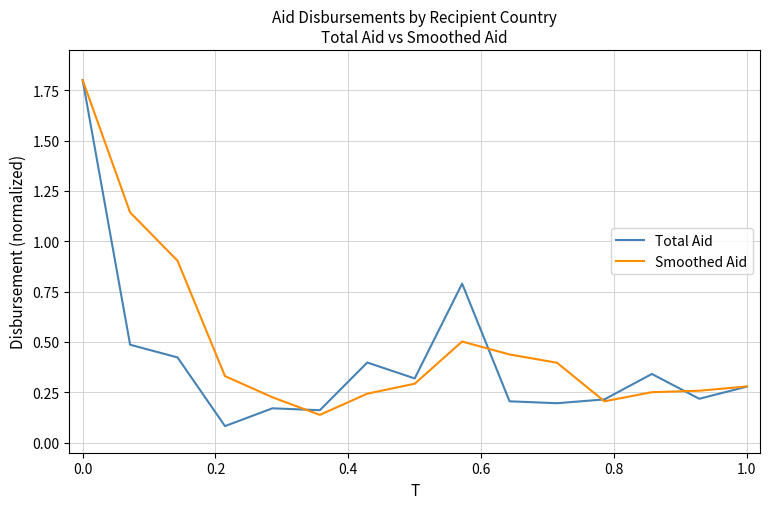

What are all the series names shown in the legend?

Total Aid, Smoothed Aid